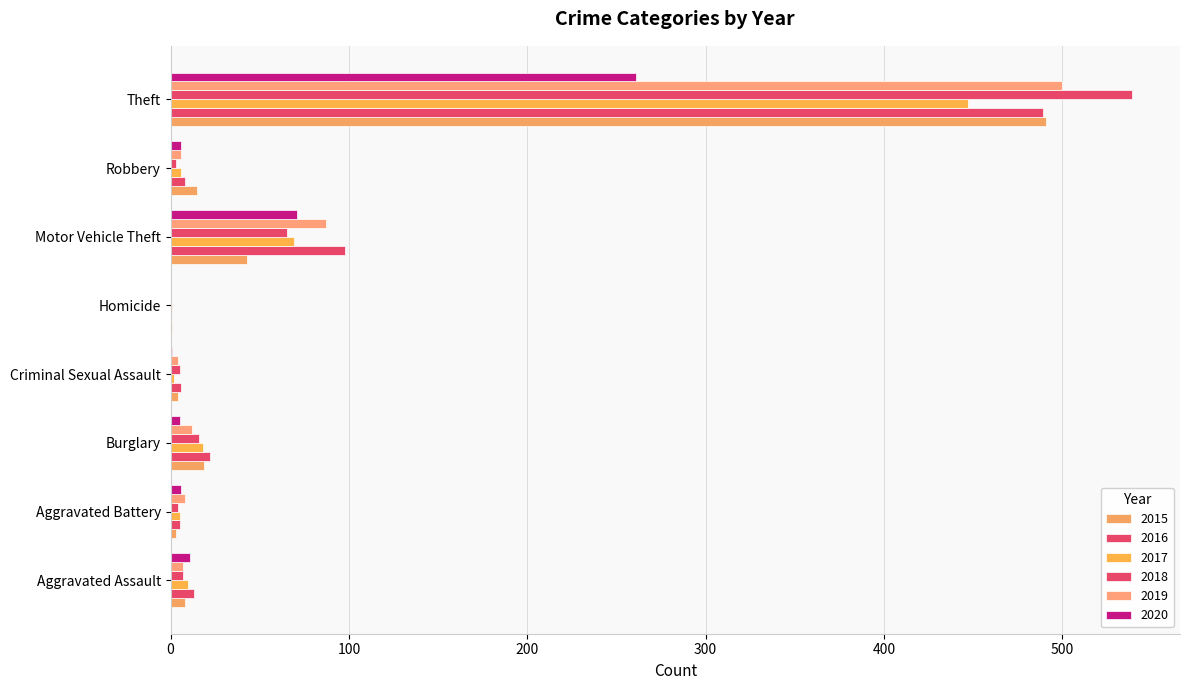

Count the number of categories in the chart.

8